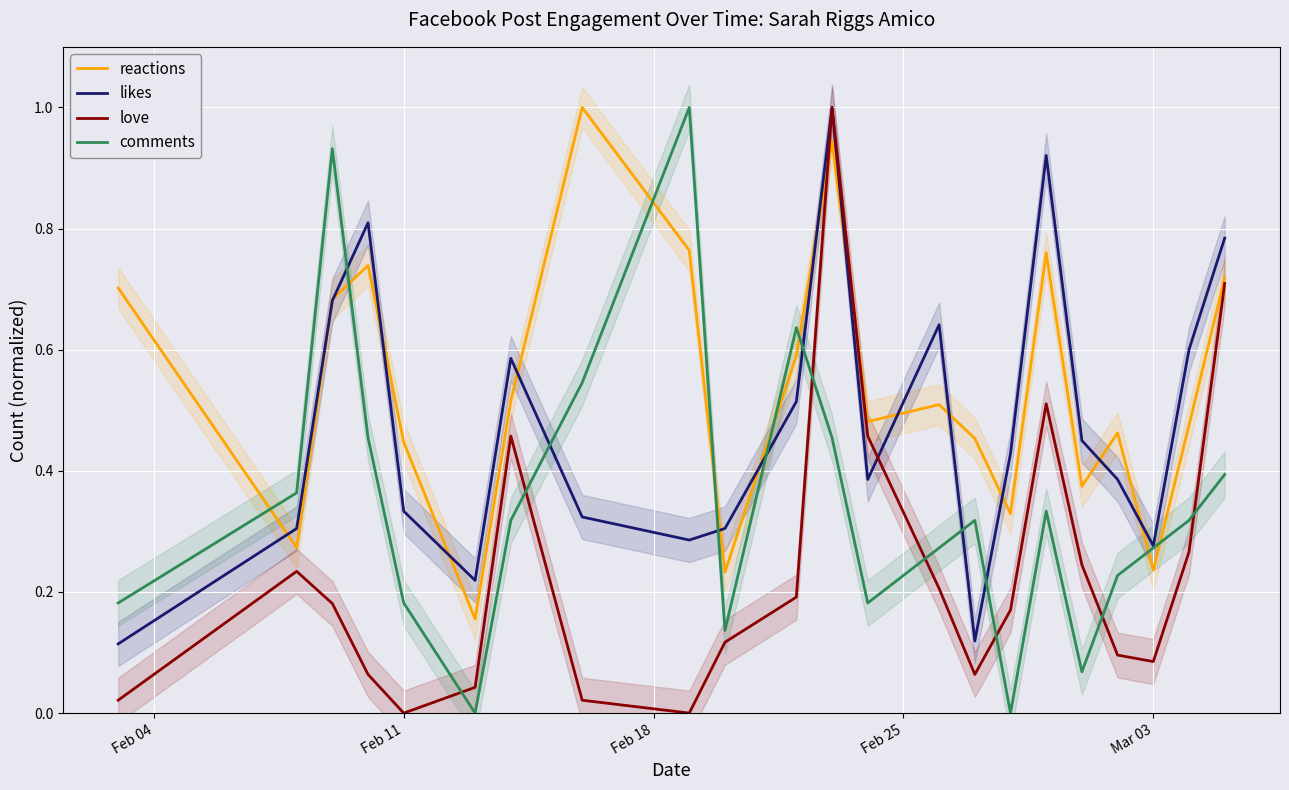

What is the maximum value for reactions?

1.0